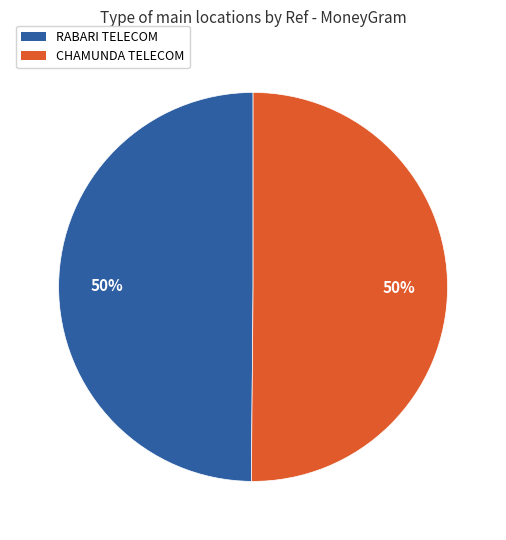

Do RABARI TELECOM and CHAMUNDA TELECOM together represent more than half of the pie?

Yes